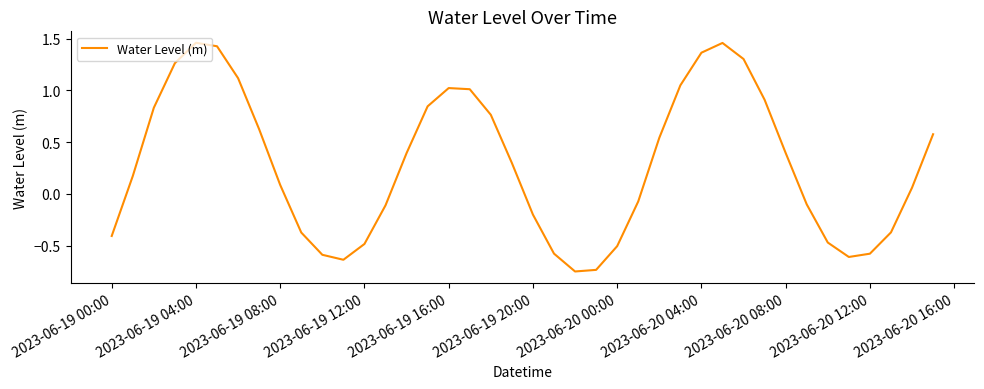

What is the difference between the maximum and minimum values?

2.2